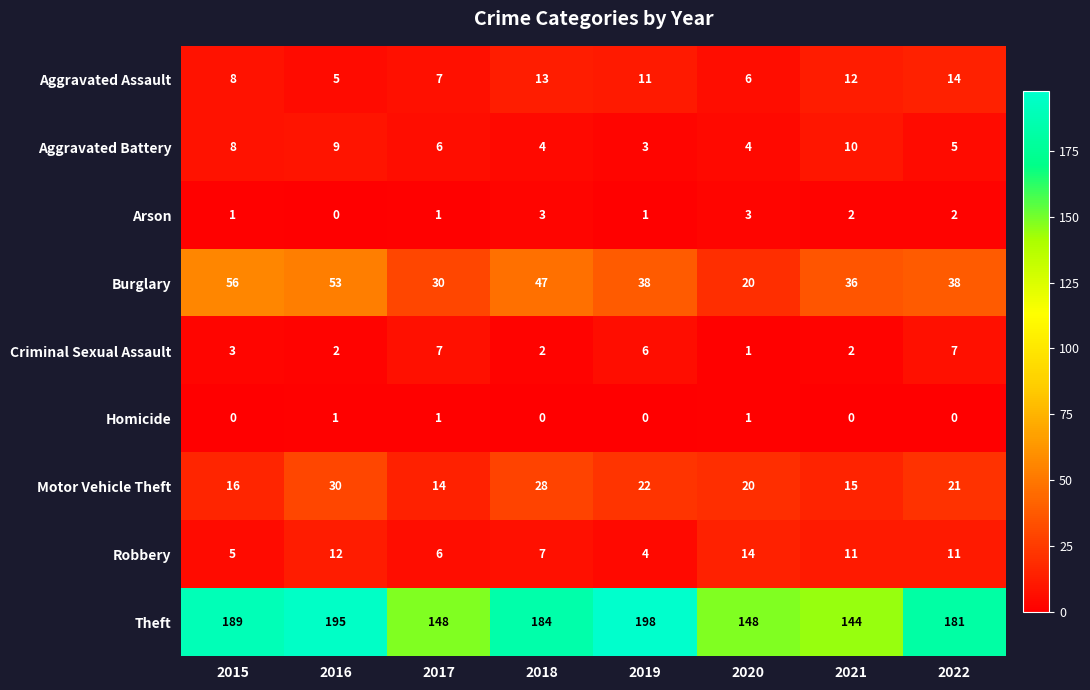

Is it true that Homicide equals 0 at 2016?

False